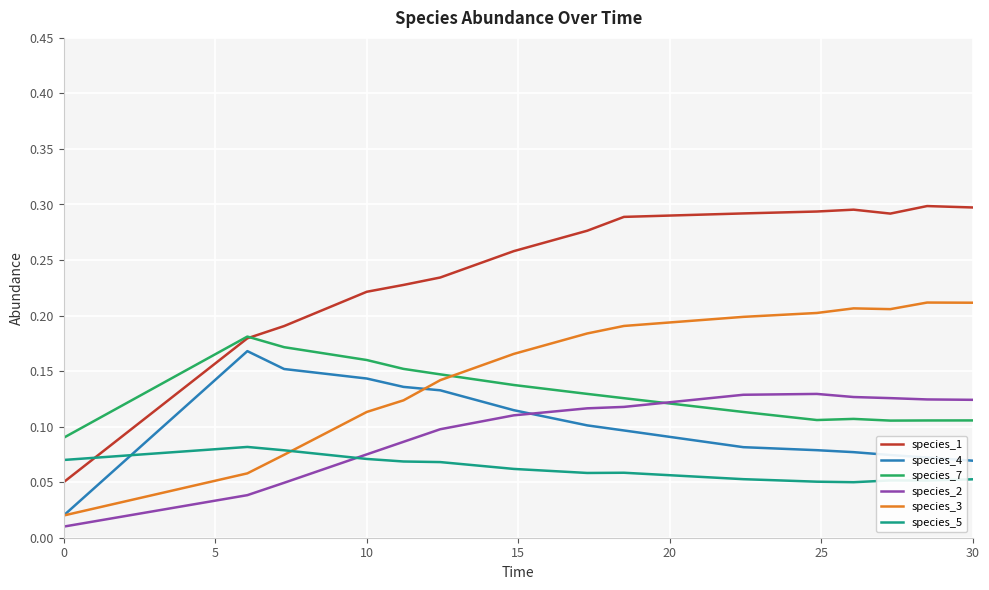

Which series has the largest total across all categories?

species_1